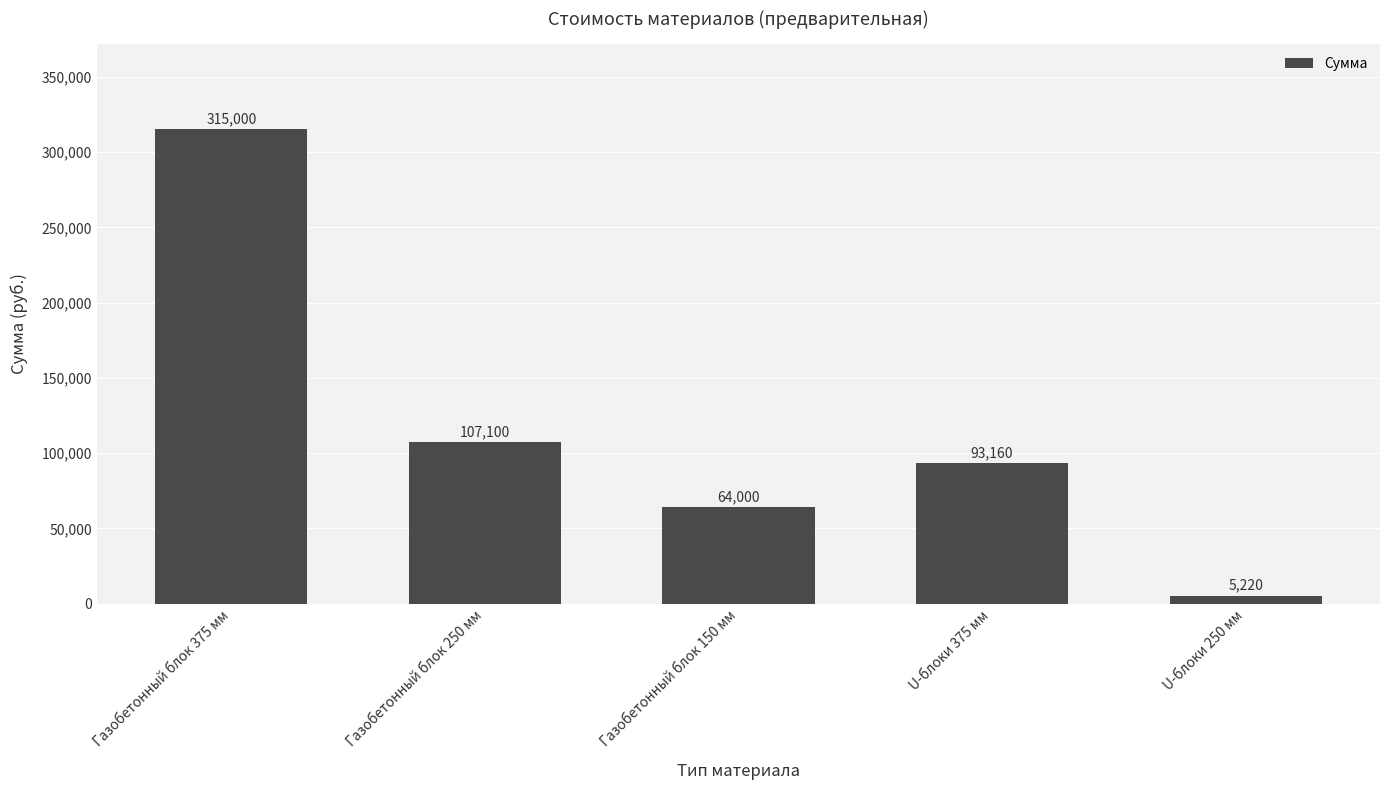

What position from the right is Газобетонный блок 375 мм?

5